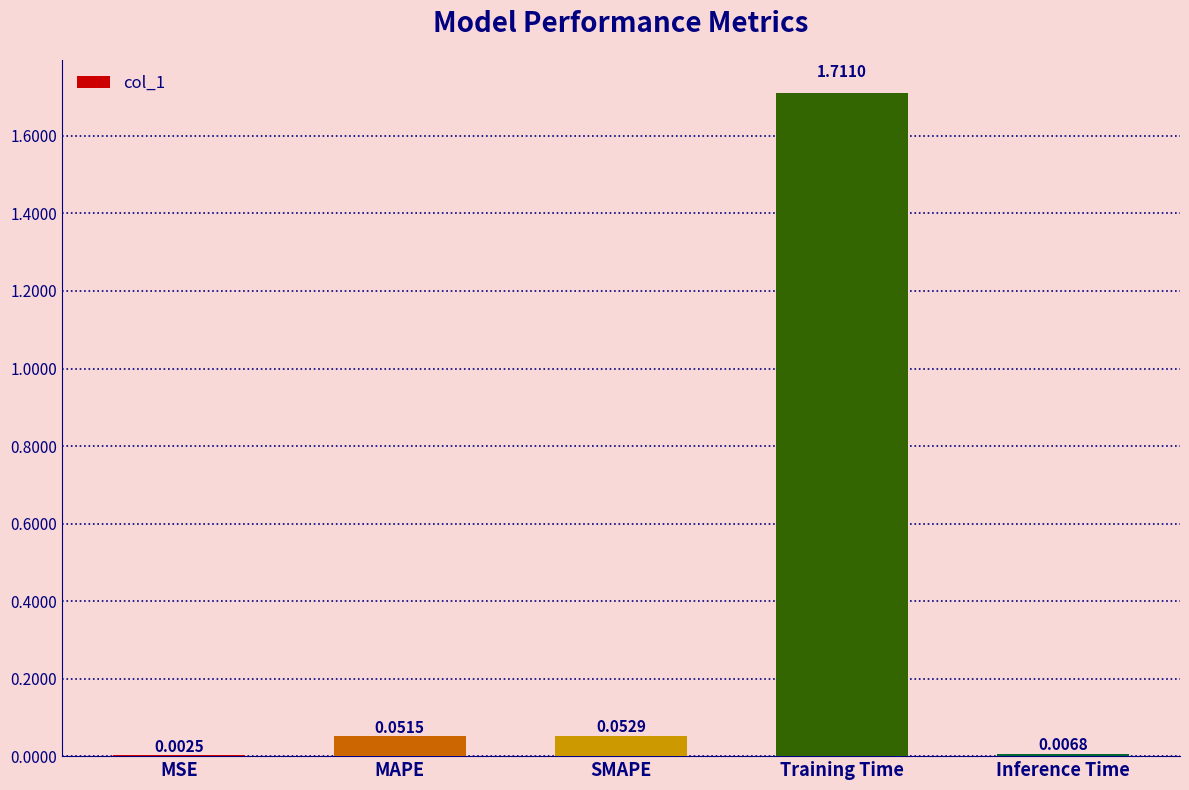

Which category has the highest value across all series?

Training Time